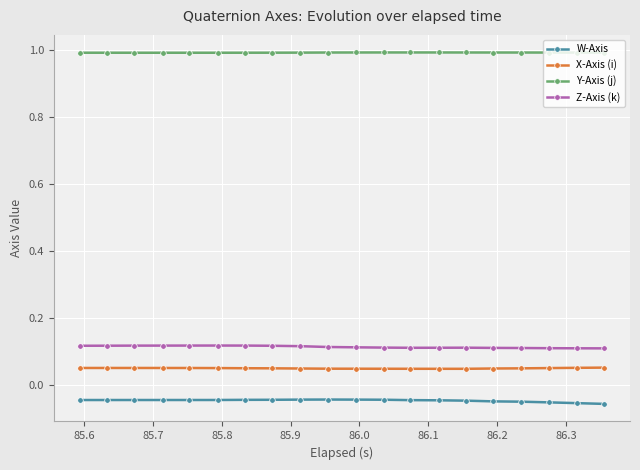

True or false: X-Axis (i) and Z-Axis (k) intersect in this chart.

False